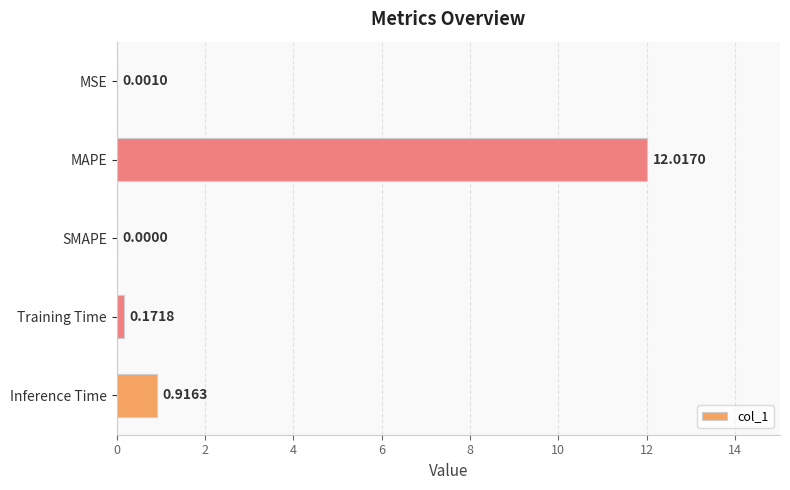

What is the sum of all values?

13.1